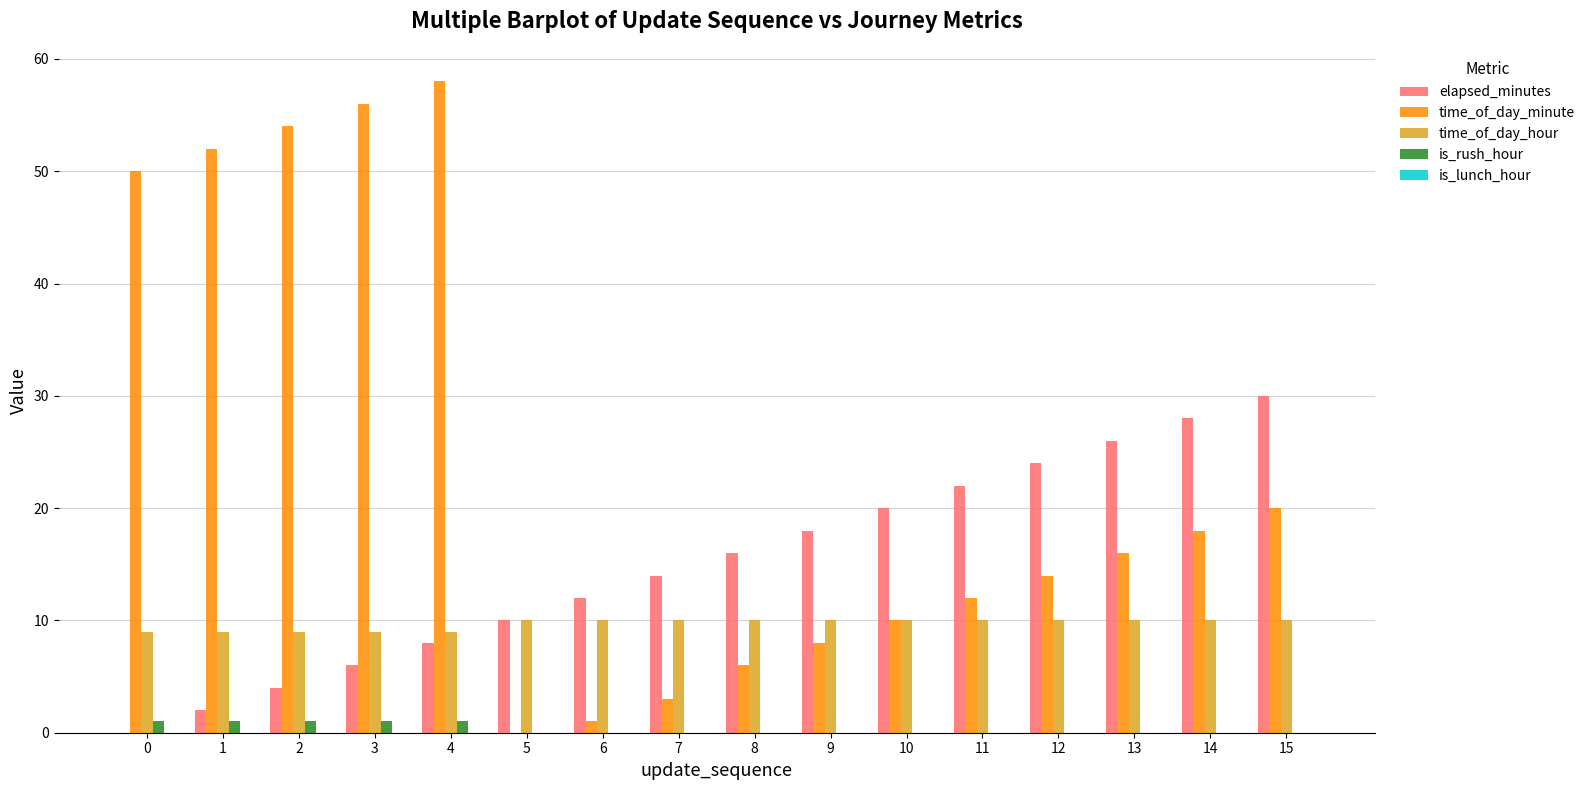

What is the sum of all time_of_day_hour values?

155